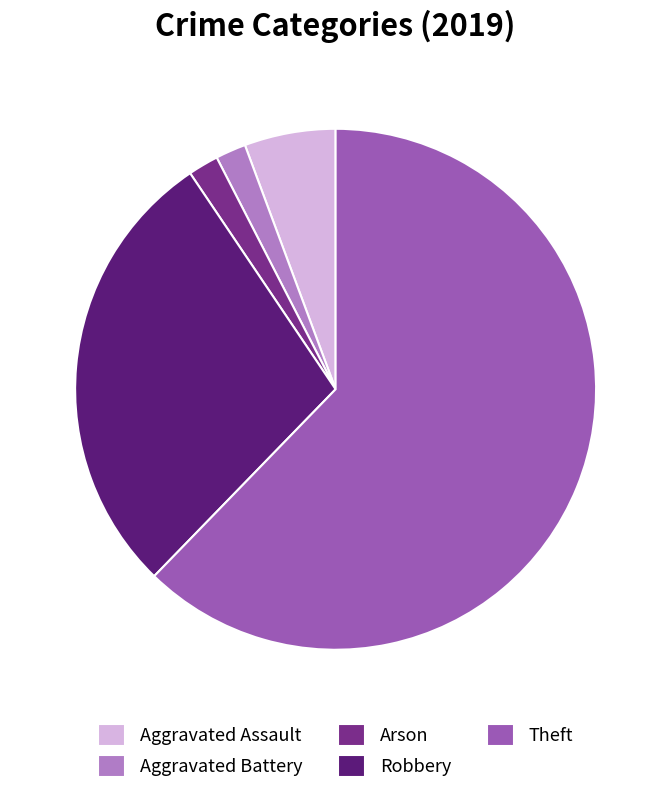

Is it true that Aggravated Assault is 1% of the pie?

False